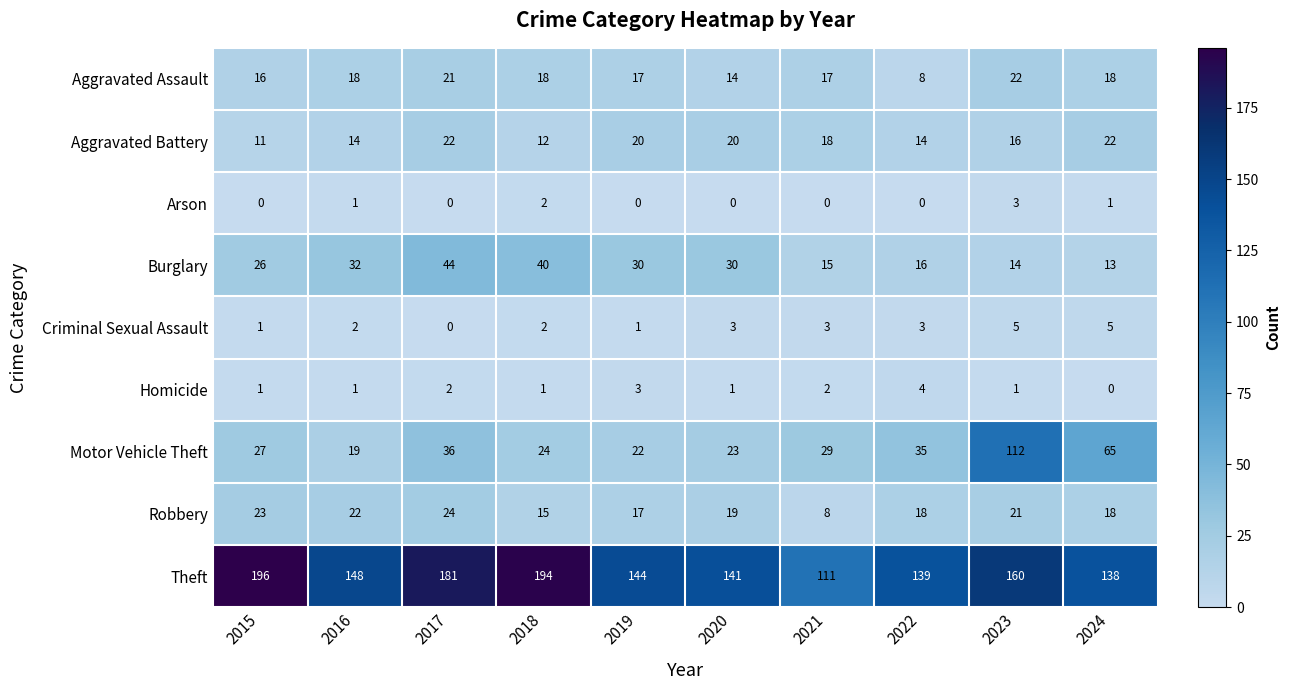

What is the total value across all series at 2015?

301